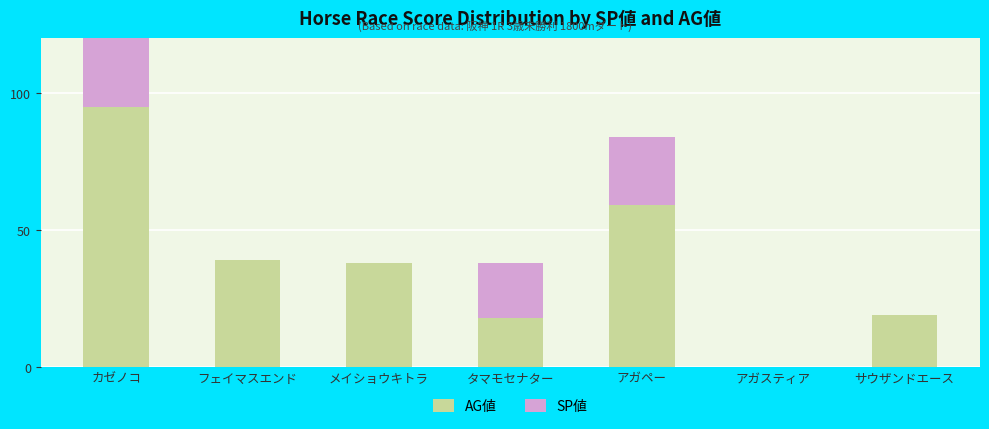

Rank the series by their maximum value, from lowest to highest.

SP値, AG値